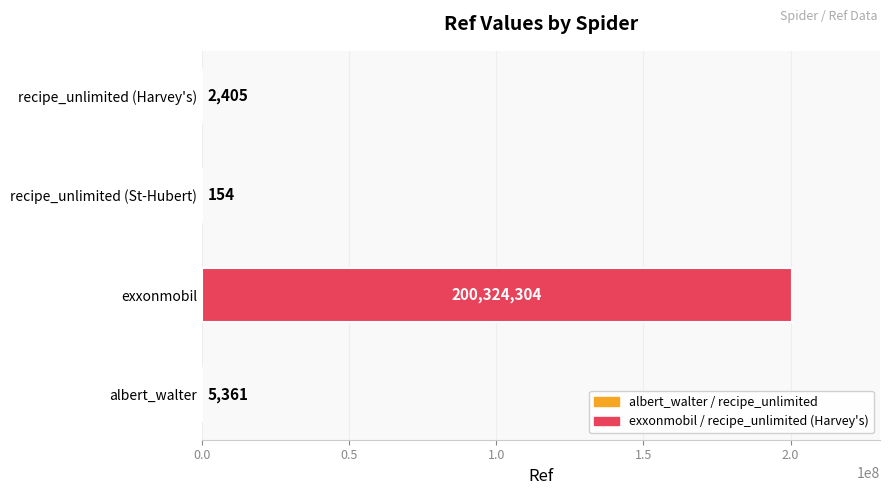

True or false: the data shows 154 at recipe_unlimited (St-Hubert).

True